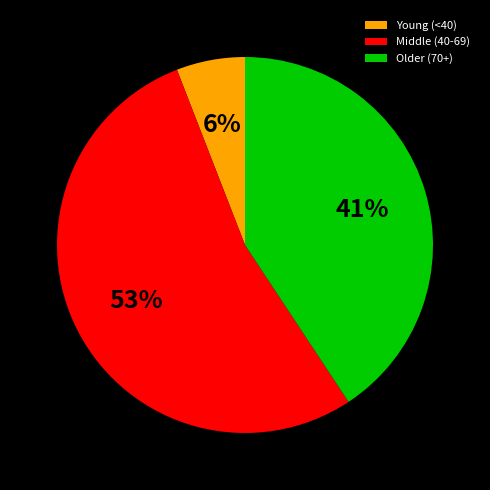

Is it true that Middle (40-69) is 65% of the pie?

False